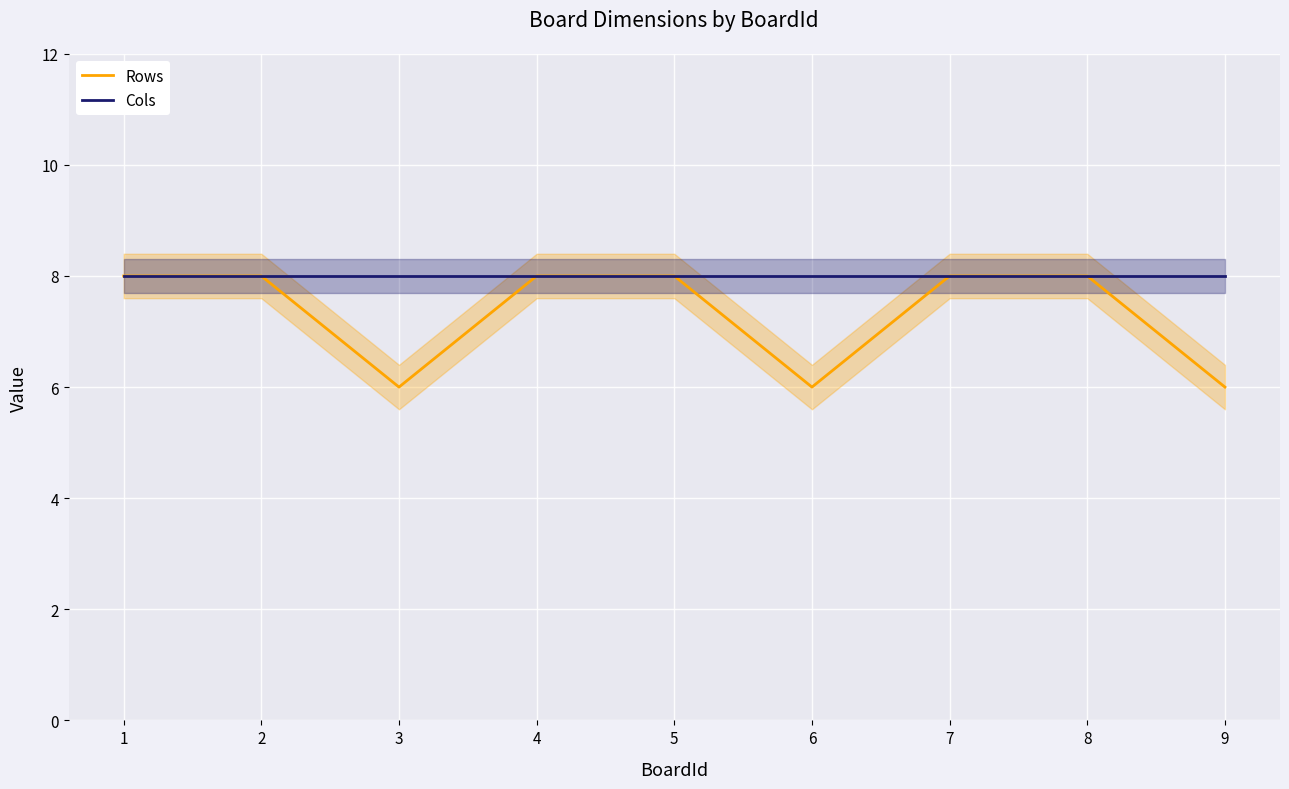

How many interior local valleys does the Rows series have?

2